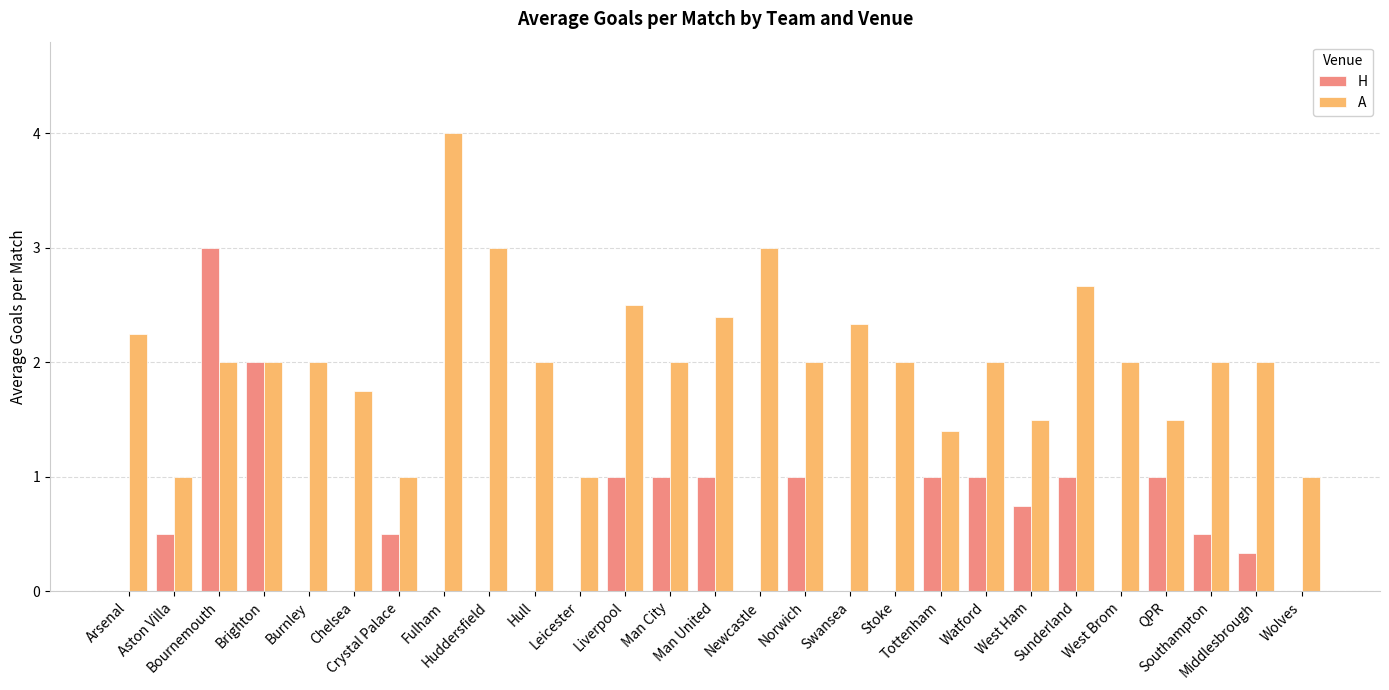

Which series has the largest total across all categories?

A